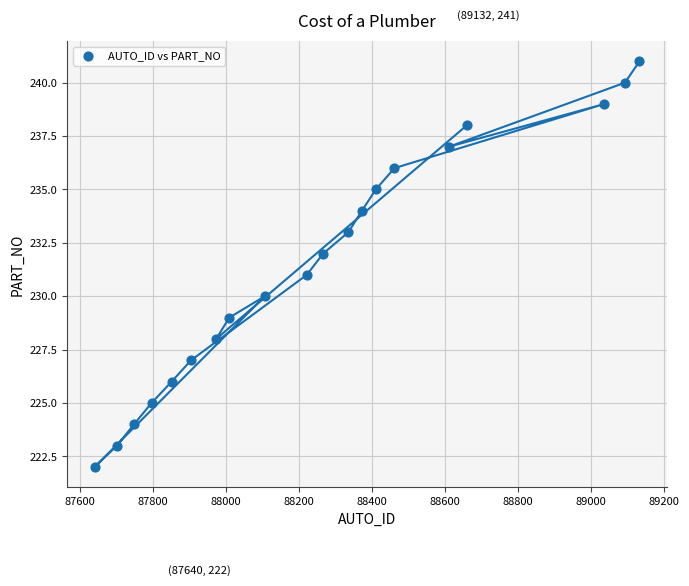

What is the range of X values (max minus min)?

1492